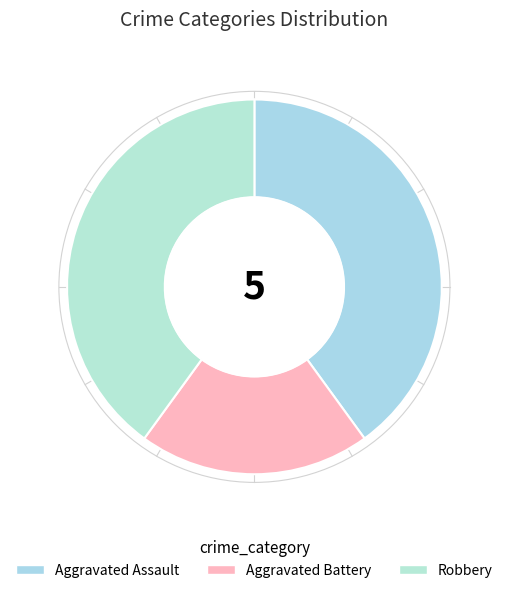

What percentage is the Robbery slice, to the nearest percent?

40%